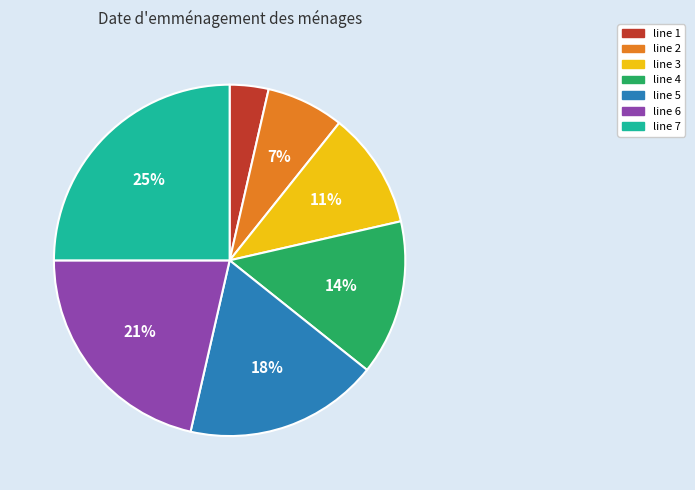

How many segments does this pie chart have?

7